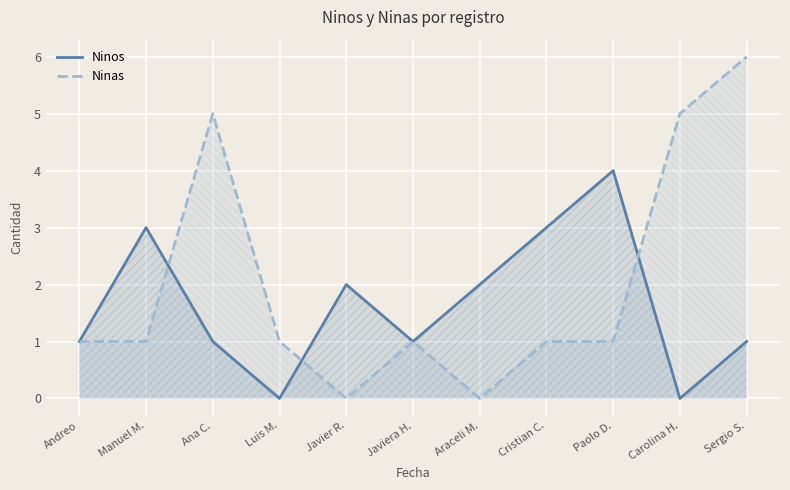

What is the approximate value of Ninas at Manuel M.?

1